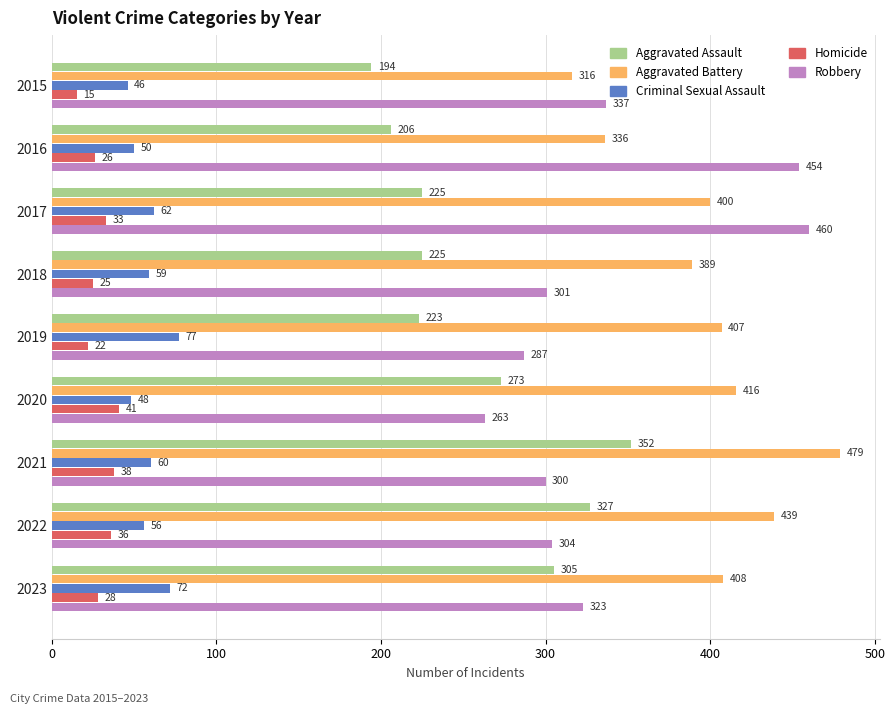

What is the sum of all Robbery values?

3029